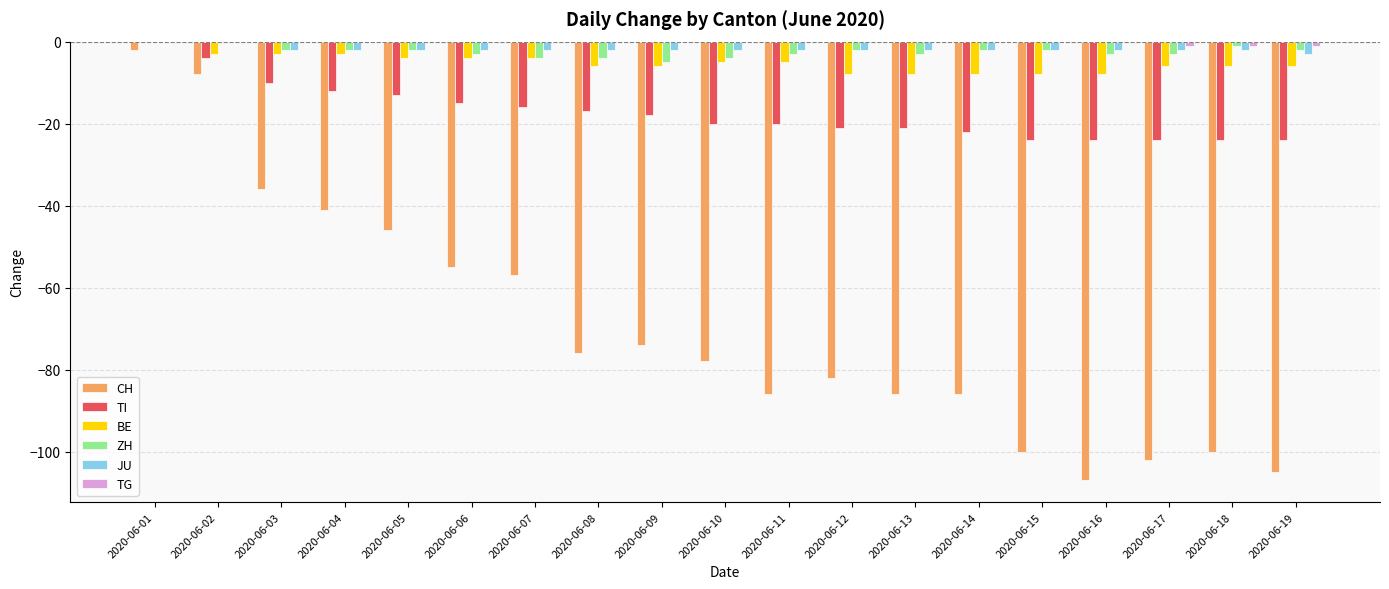

The value of CH at 2020-06-19 is -156. True or false?

False